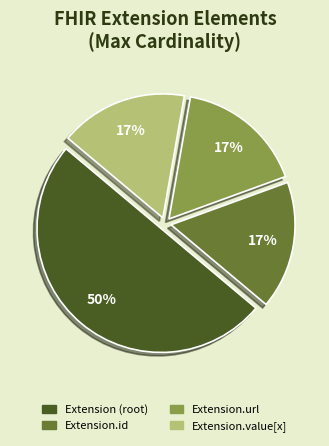

To the nearest percent, what is the difference between the largest and smallest slice percentages?

33%